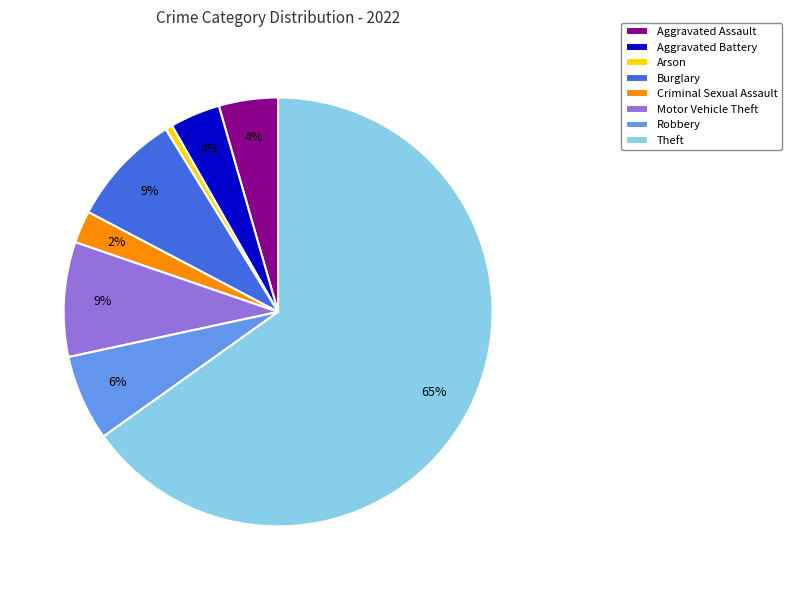

To the nearest percent, what portion does Burglary represent?

9%